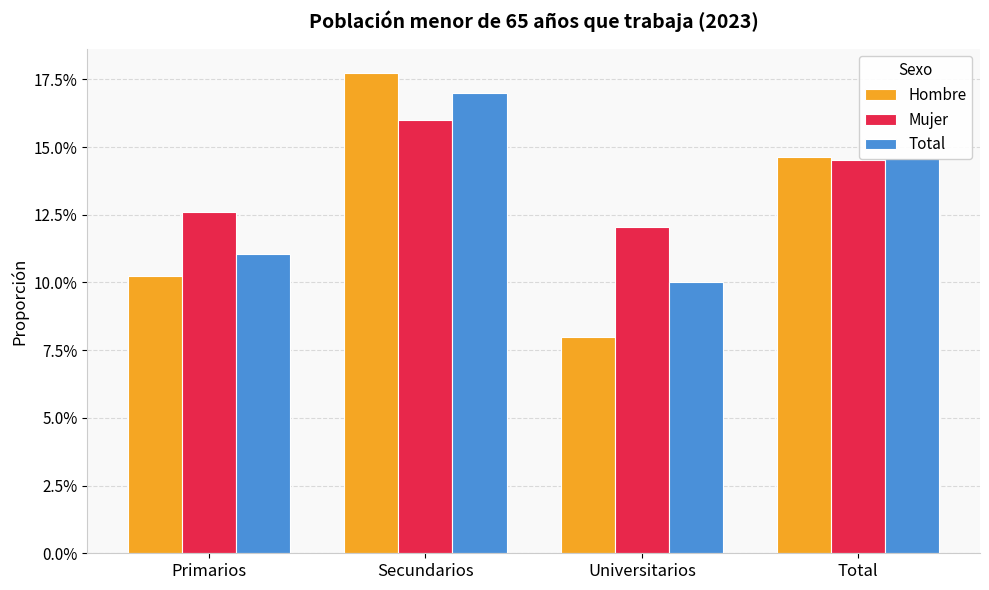

Reading left to right, list all the values displayed in this chart.

Hombre: Primarios=0.1	Secundarios=0.2	Universitarios=0.1	Total=0.1
Mujer: Primarios=0.1	Secundarios=0.2	Universitarios=0.1	Total=0.1
Total: Primarios=0.1	Secundarios=0.2	Universitarios=0.1	Total=0.1